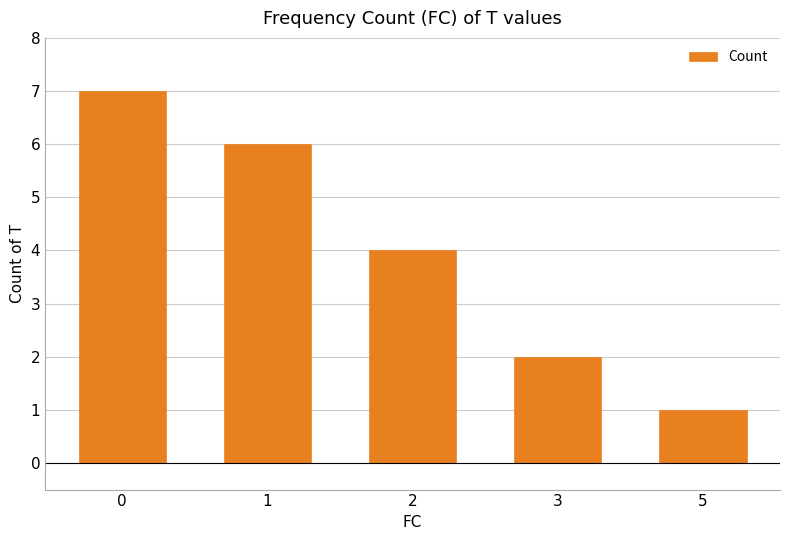

How many data points are less than 4?

2